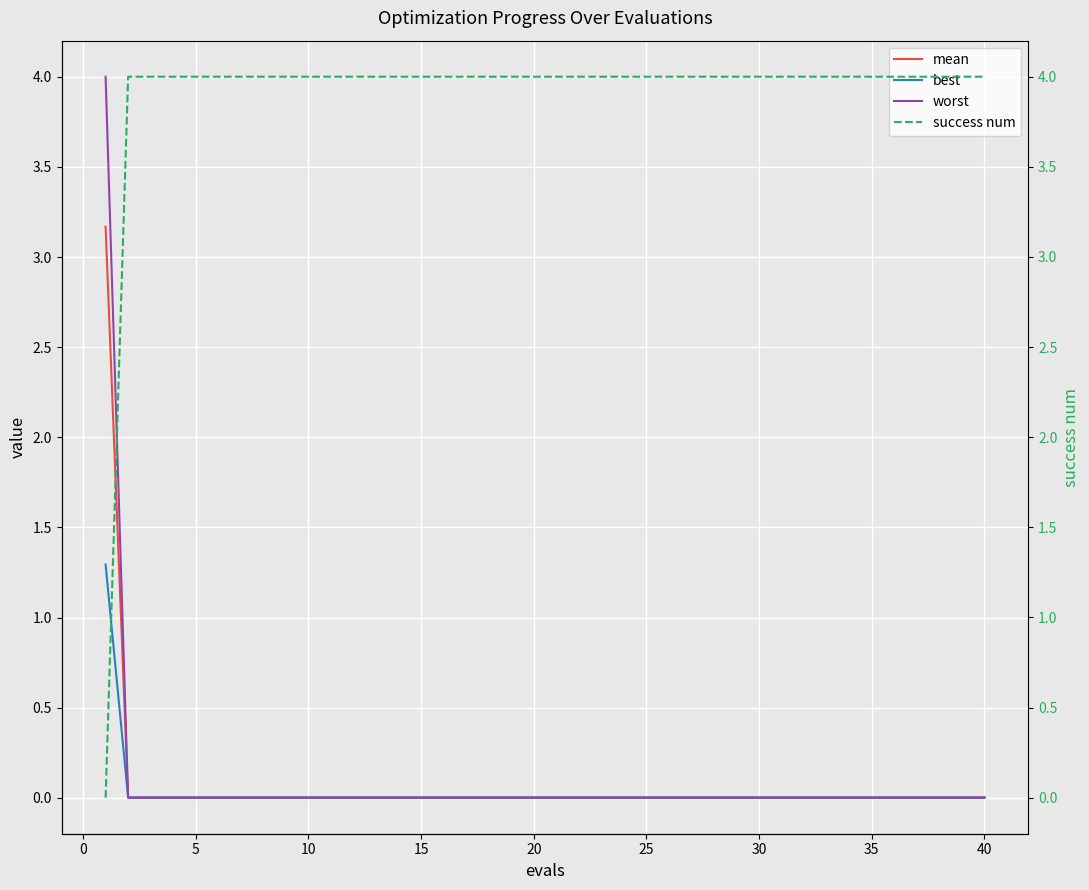

Reading right to left, transcribe all the data shown in this chart.

mean: 0.0	0.0	0.0	0.0	0.0	0.0	0.0	0.0	0.0	0.0	0.0	0.0	0.0	0.0	0.0	0.0	0.0	0.0	0.0	0.0	0.0	0.0	0.0	0.0	0.0	0.0	0.0	0.0	0.0	0.0	0.0	0.0	0.0	0.0	0.0	0.0	0.0	0.0	0.0	3.2
best: 0.0	0.0	0.0	0.0	0.0	0.0	0.0	0.0	0.0	0.0	0.0	0.0	0.0	0.0	0.0	0.0	0.0	0.0	0.0	0.0	0.0	0.0	0.0	0.0	0.0	0.0	0.0	0.0	0.0	0.0	0.0	0.0	0.0	0.0	0.0	0.0	0.0	0.0	0.0	1.3
worst: 0.0	0.0	0.0	0.0	0.0	0.0	0.0	0.0	0.0	0.0	0.0	0.0	0.0	0.0	0.0	0.0	0.0	0.0	0.0	0.0	0.0	0.0	0.0	0.0	0.0	0.0	0.0	0.0	0.0	0.0	0.0	0.0	0.0	0.0	0.0	0.0	0.0	0.0	0.0	4.0
success num: 4.0	4.0	4.0	4.0	4.0	4.0	4.0	4.0	4.0	4.0	4.0	4.0	4.0	4.0	4.0	4.0	4.0	4.0	4.0	4.0	4.0	4.0	4.0	4.0	4.0	4.0	4.0	4.0	4.0	4.0	4.0	4.0	4.0	4.0	4.0	4.0	4.0	4.0	4.0	0.0